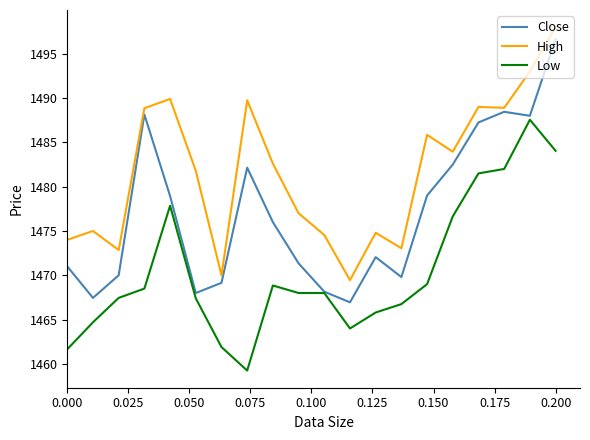

Which series has the largest range (max minus min)?

Close